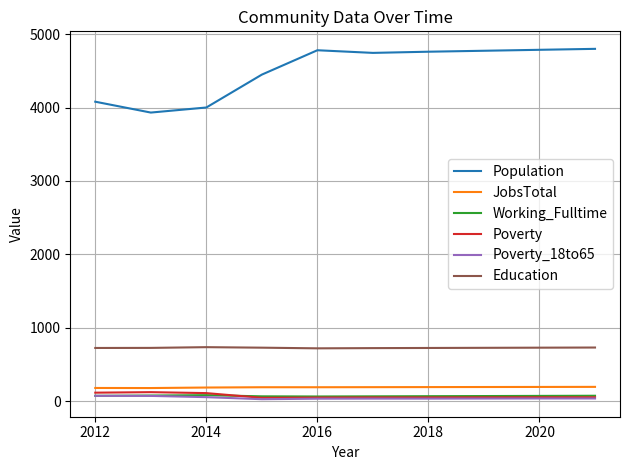

Which series has the largest range (max minus min)?

Population